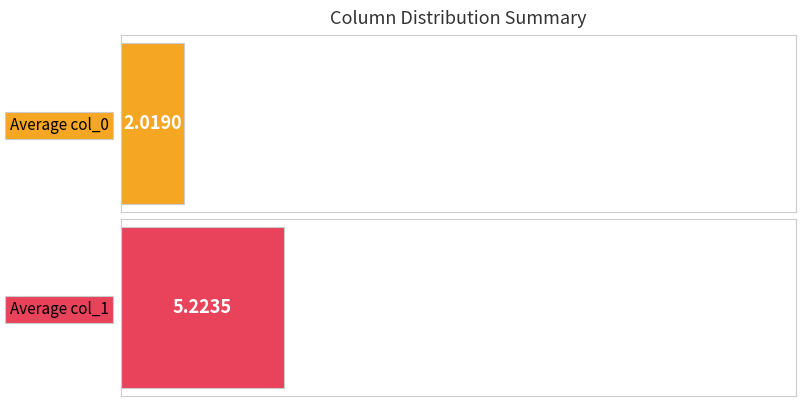

How many distinct data groups are displayed?

2